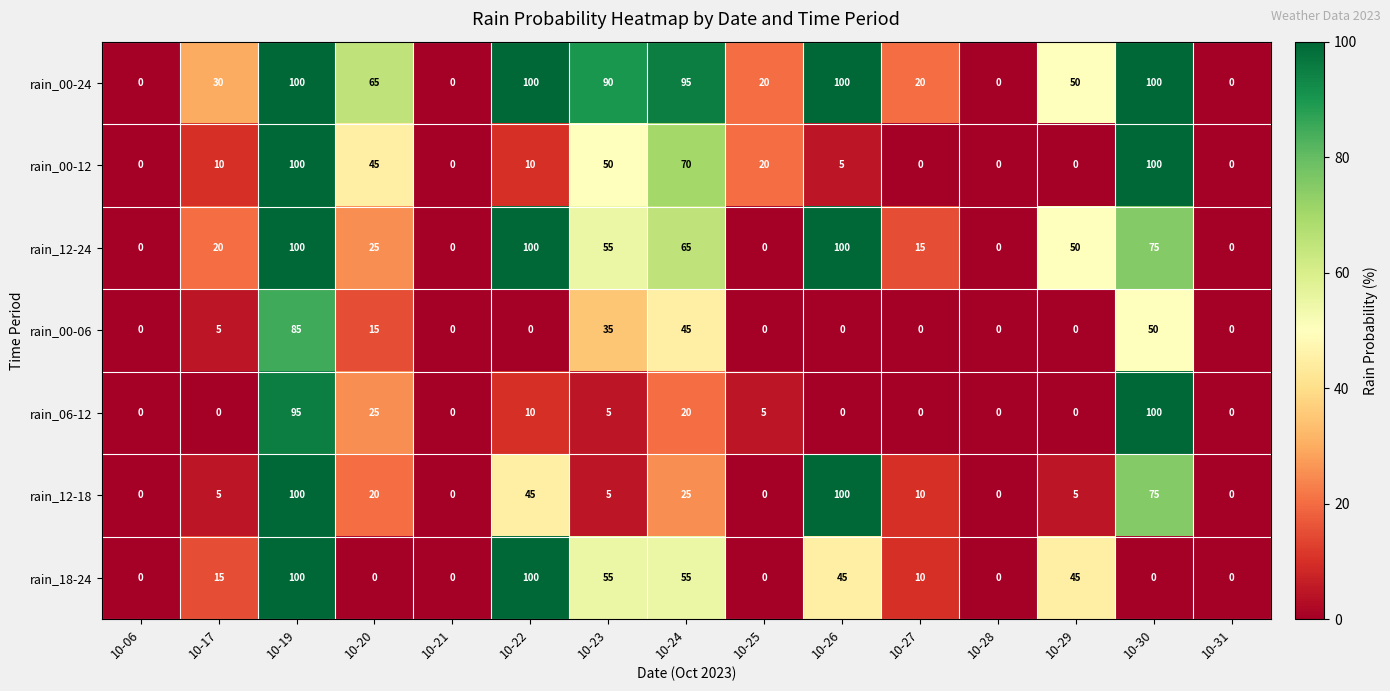

How many values in the rain_18-24 series are below 10?

7